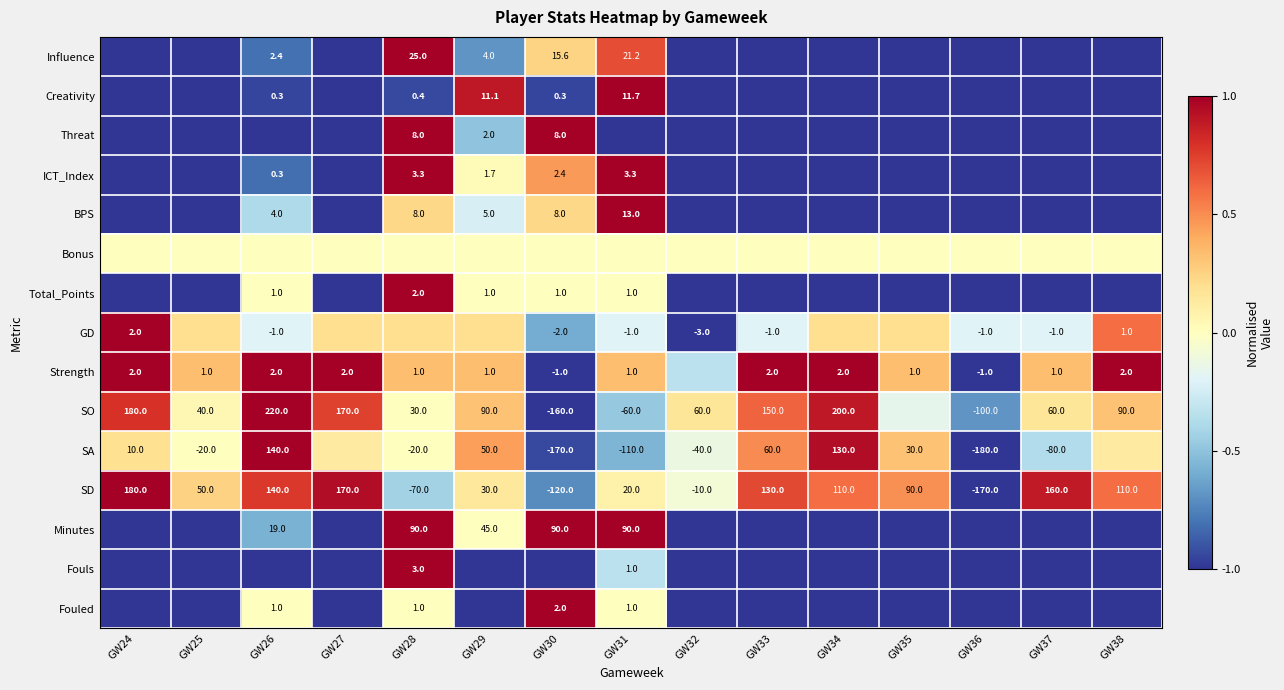

Is the value of SD at GW25 greater than the value of GD at GW31?

Yes